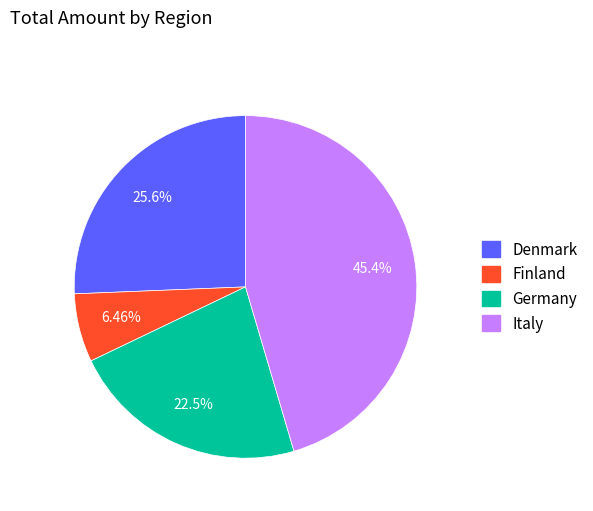

Which slice is the smallest?

Finland